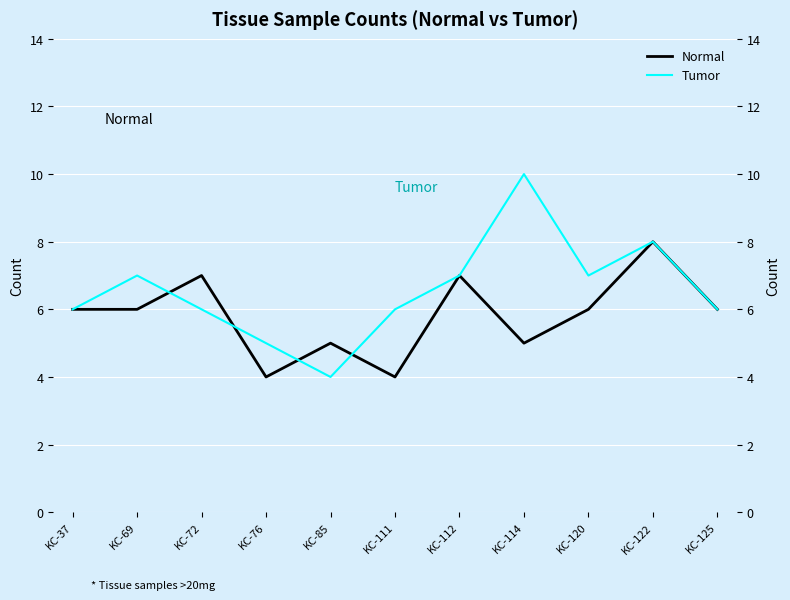

True or false: Tumor and Normal intersect in this chart.

True